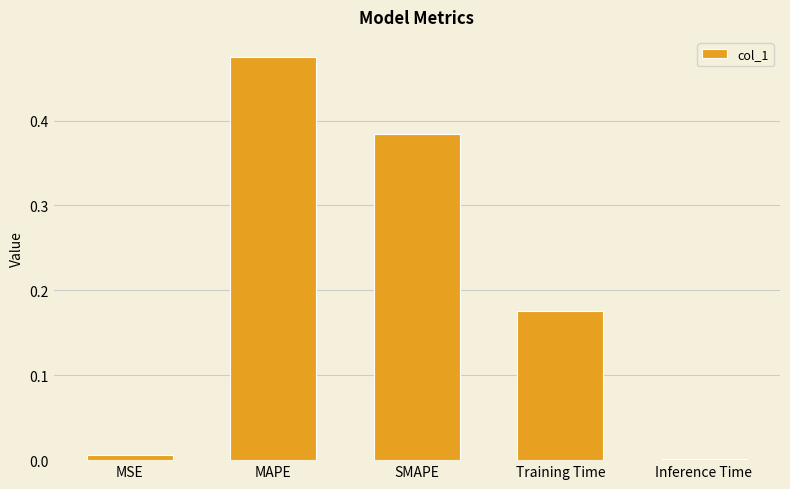

Which has a higher value, SMAPE or MAPE?

MAPE